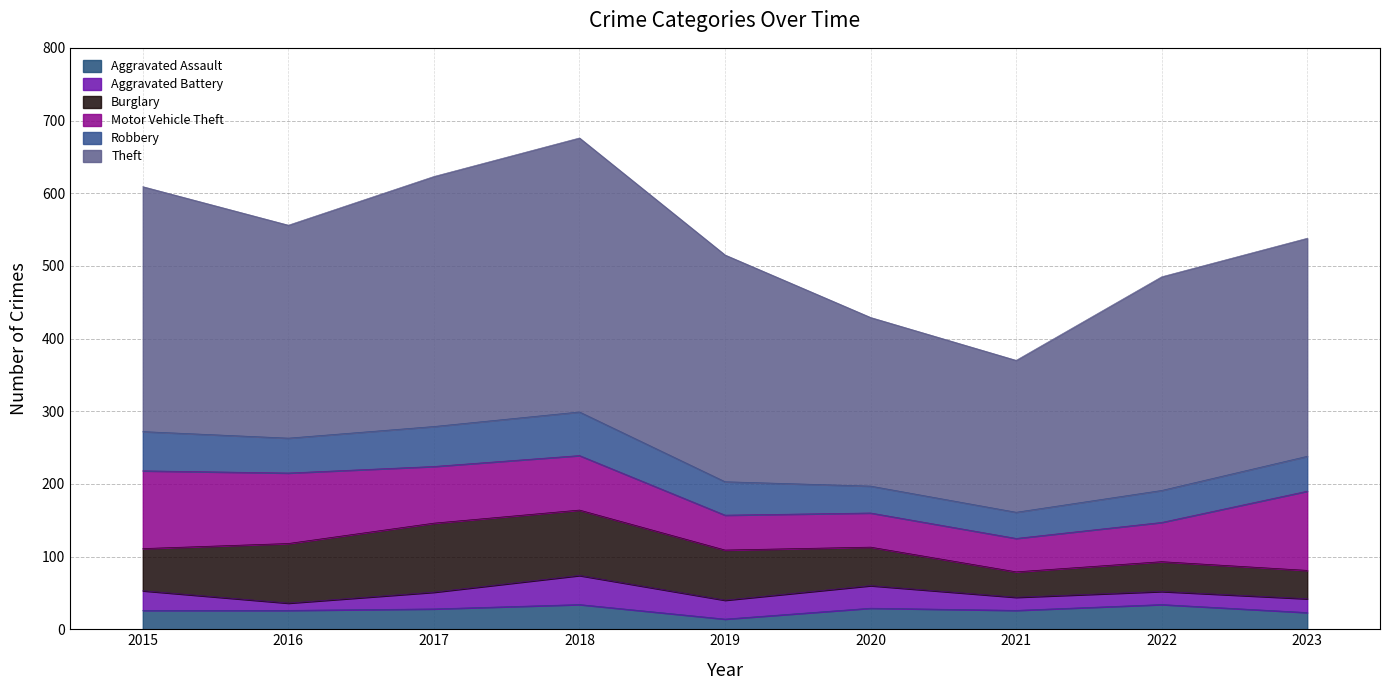

What is the approximate value of Burglary at 2016, to the nearest 5?

80